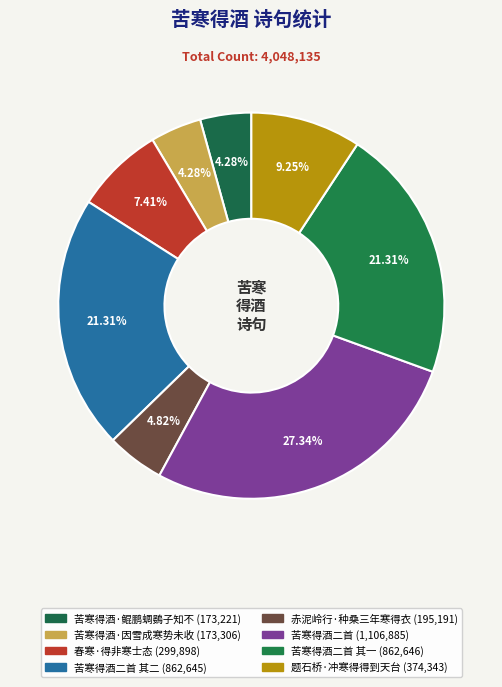

To the nearest percent, what is the average slice percentage?

12%